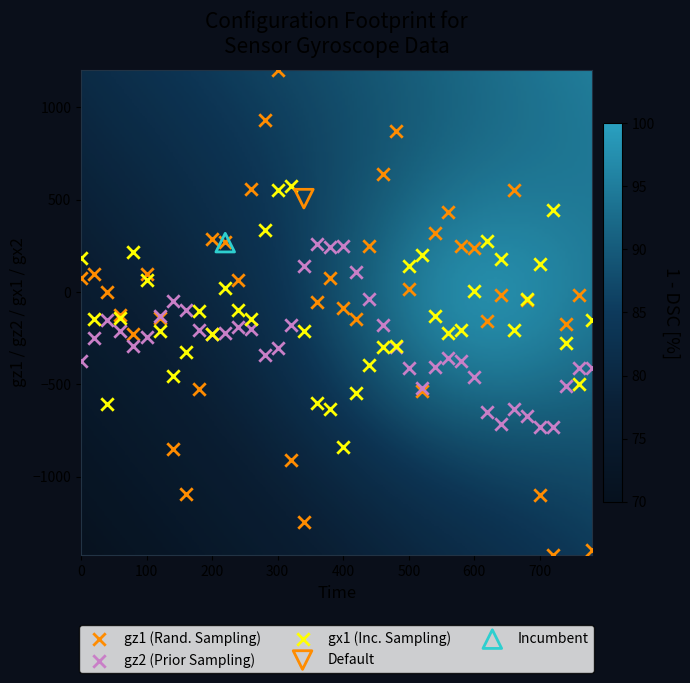

Which series reaches the maximum Y coordinate?

gz1 (Rand. Sampling)